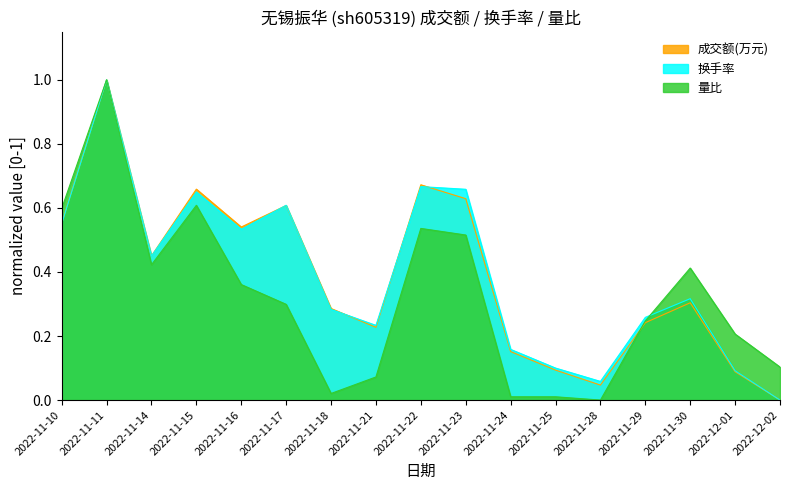

List the labels in order of 换手率 value, largest first.

2022-11-11, 2022-11-22, 2022-11-23, 2022-11-15, 2022-11-17, 2022-11-10, 2022-11-16, 2022-11-14, 2022-11-30, 2022-11-18, 2022-11-29, 2022-11-21, 2022-11-24, 2022-11-25, 2022-12-01, 2022-11-28, 2022-12-02